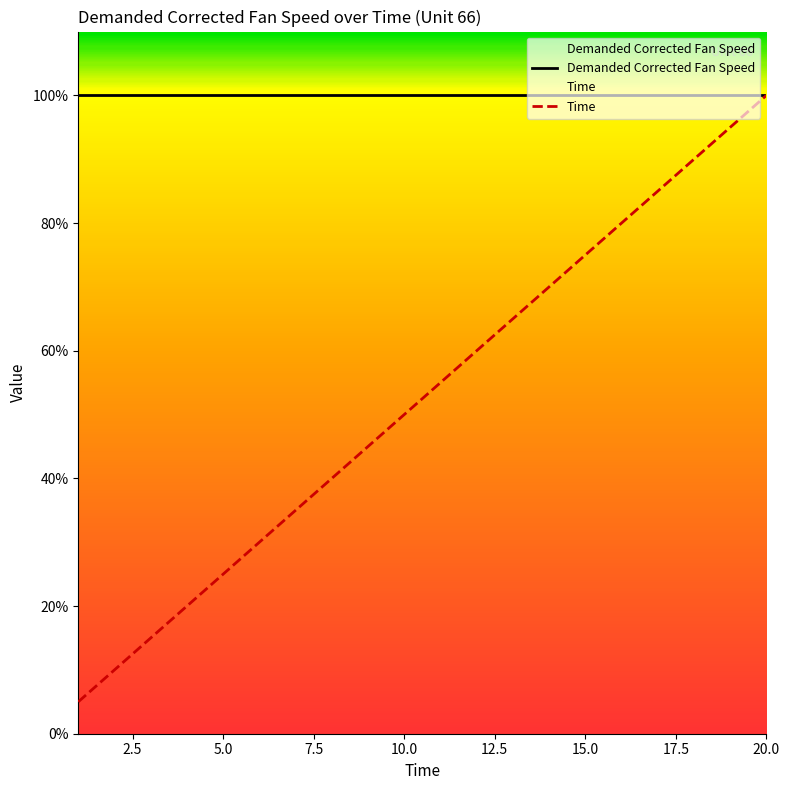

List the series in order of their overall mean, highest first.

Demanded Corrected Fan Speed, Time